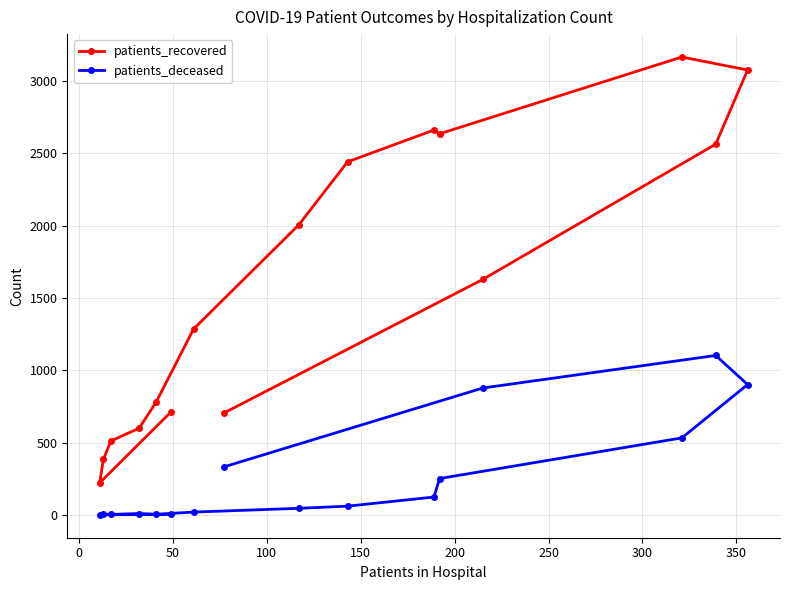

In patients_deceased, how many points are lower than both neighbors (excluding endpoints)?

2